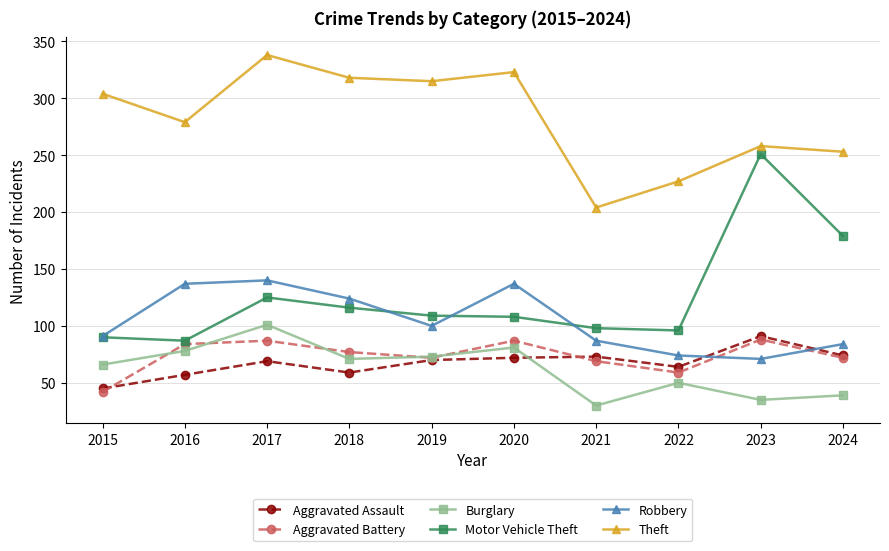

Which category has the highest value in the Burglary series?

2017